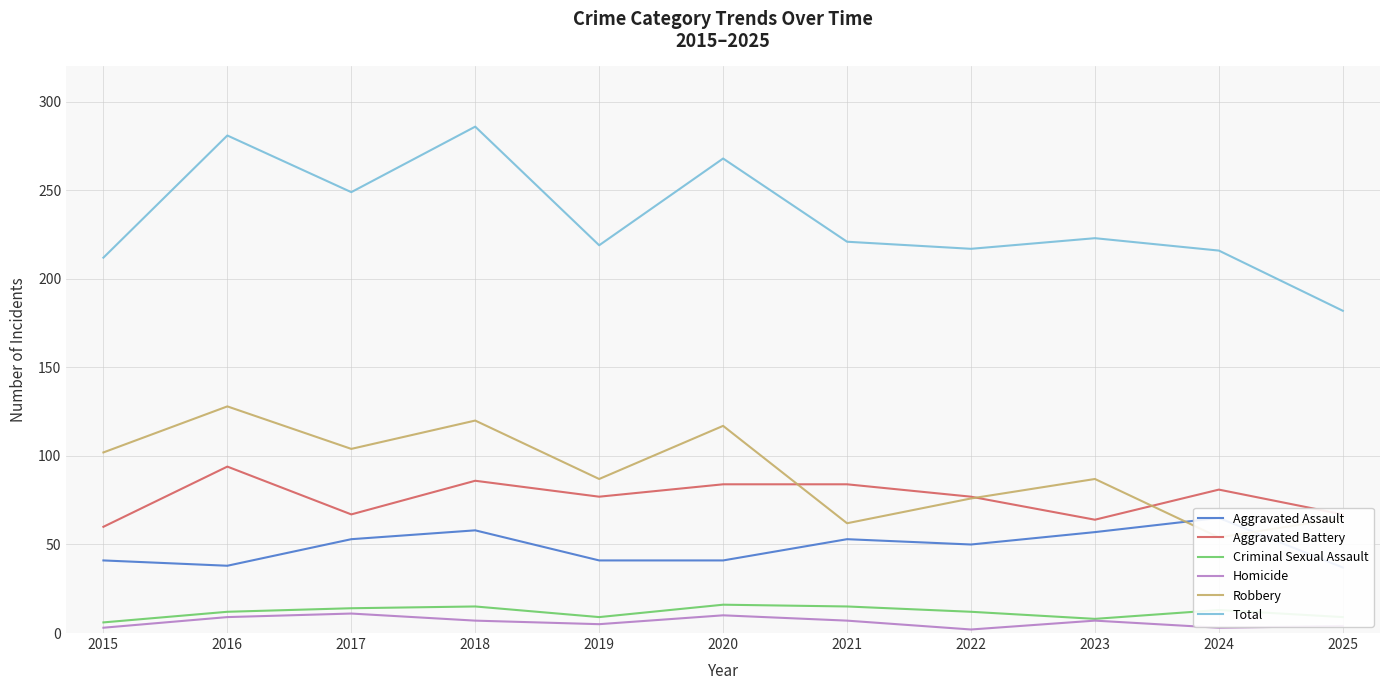

List the series in order of their peak value, lowest first.

Homicide, Criminal Sexual Assault, Aggravated Assault, Aggravated Battery, Robbery, Total